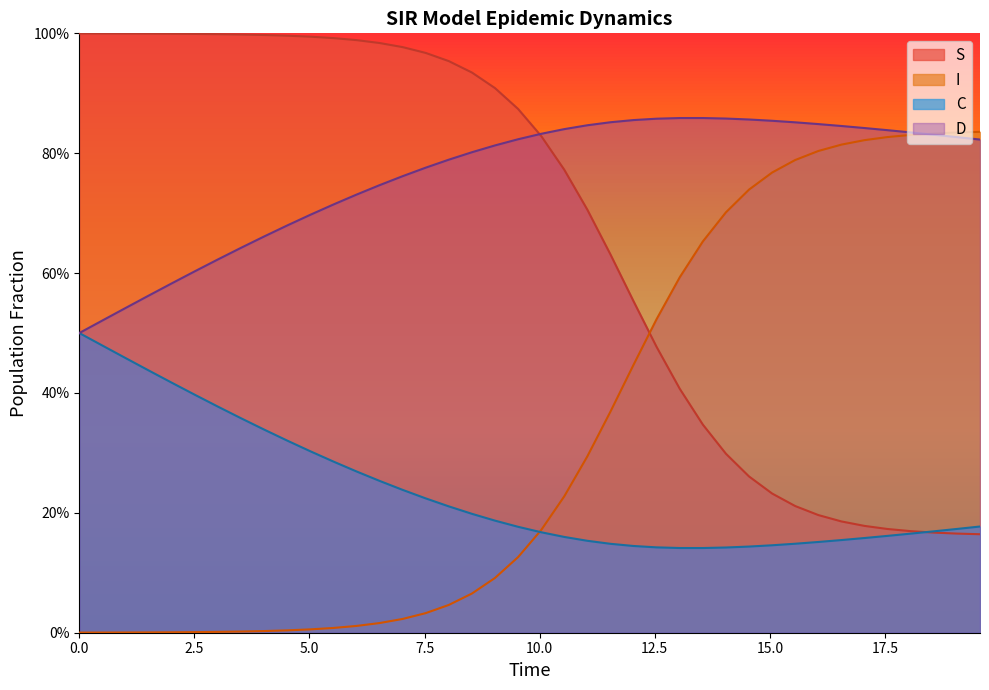

Reading left to right, what are all the values shown in this chart?

S: 1.0	1.0	1.0	1.0	1.0	1.0	1.0	1.0	1.0	1.0	1.0	1.0	1.0	1.0	1.0	1.0	1.0	0.9	0.9	0.9	0.8	0.8	0.7	0.6	0.6	0.5	0.4	0.3	0.3	0.3	0.2	0.2	0.2	0.2	0.2	0.2	0.2	0.2	0.2	0.2
I: 0.0	0.0	0.0	0.0	0.0	0.0	0.0	0.0	0.0	0.0	0.0	0.0	0.0	0.0	0.0	0.0	0.0	0.1	0.1	0.1	0.2	0.2	0.3	0.4	0.4	0.5	0.6	0.7	0.7	0.7	0.8	0.8	0.8	0.8	0.8	0.8	0.8	0.8	0.8	0.8
C: 0.5	0.5	0.5	0.4	0.4	0.4	0.4	0.4	0.3	0.3	0.3	0.3	0.3	0.3	0.2	0.2	0.2	0.2	0.2	0.2	0.2	0.2	0.2	0.1	0.1	0.1	0.1	0.1	0.1	0.1	0.1	0.1	0.2	0.2	0.2	0.2	0.2	0.2	0.2	0.2
D: 0.5	0.5	0.5	0.6	0.6	0.6	0.6	0.6	0.7	0.7	0.7	0.7	0.7	0.7	0.8	0.8	0.8	0.8	0.8	0.8	0.8	0.8	0.8	0.9	0.9	0.9	0.9	0.9	0.9	0.9	0.9	0.9	0.8	0.8	0.8	0.8	0.8	0.8	0.8	0.8